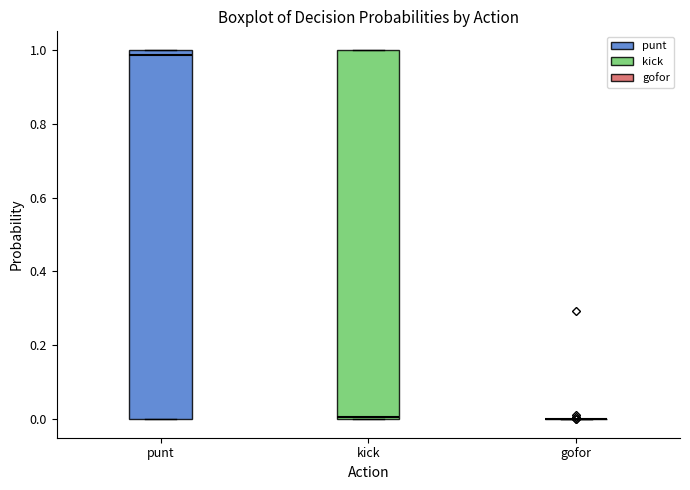

Reading left to right, transcribe this box plot: for each box, give where its median line is, the range the box spans, and where its two whiskers end, as read against the y-axis. The values are not printed on the chart, so give them approximately, as read against the axis.

punt: median 0.98, box 0.00 to 1.00, whiskers 0.00 to 1.00
kick: median 0.00 (just above the box's lower edge), box 0.00 to 1.00, whiskers 0.00 to 1.00
gofor: box collapsed to a line at 0.00, whiskers 0.00 to 0.00